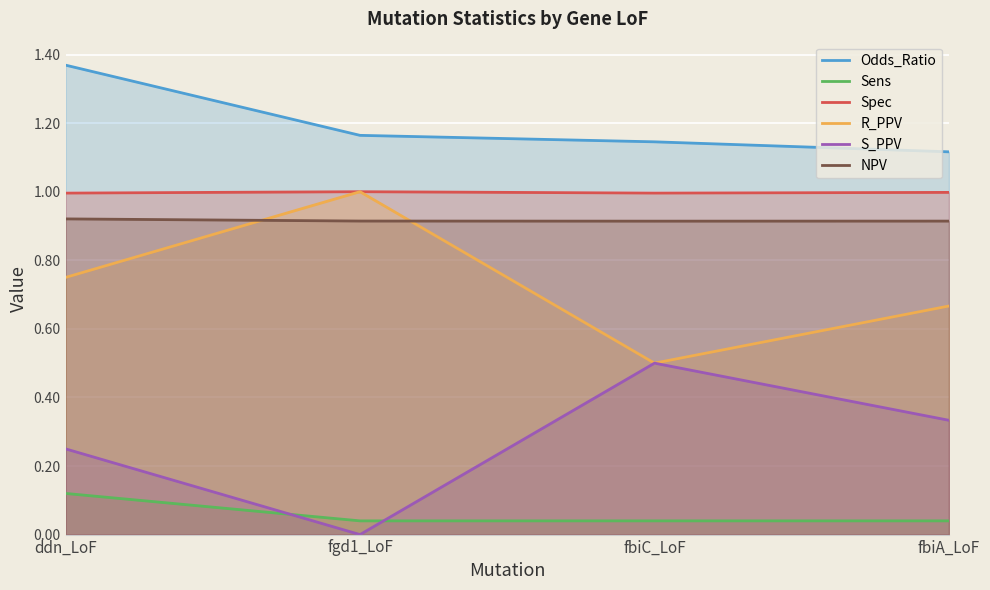

At how many categories does at least one series exceed 0?

4